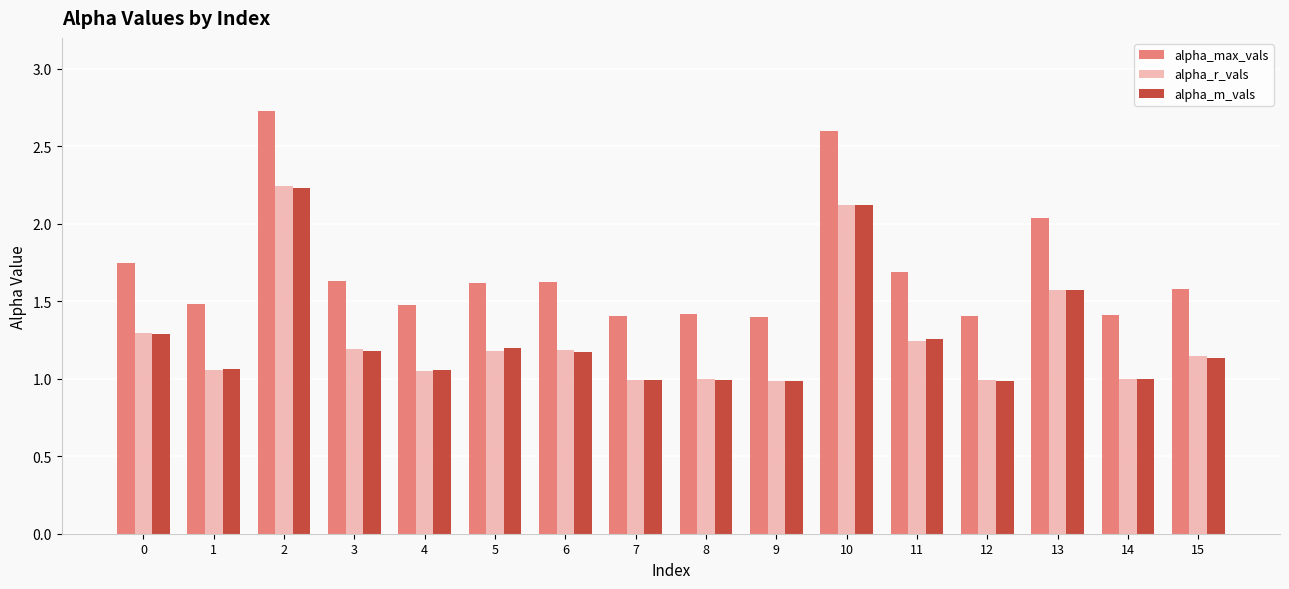

Which category has the highest value in the alpha_max_vals series?

2